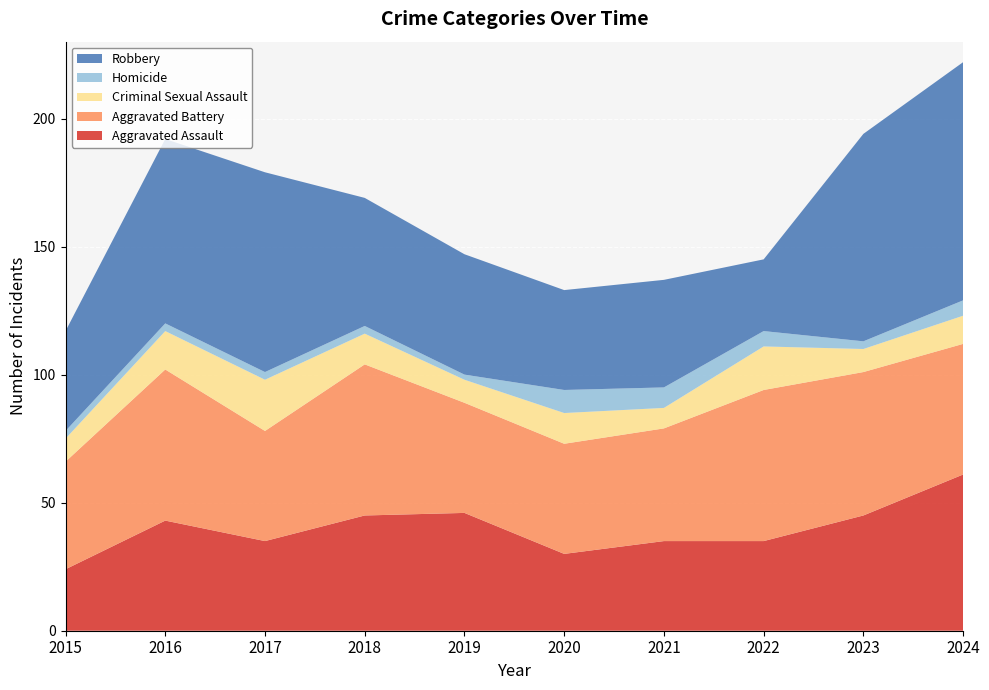

Reading left to right, extract all data points from this chart.

Aggravated Assault: 24	43	35	45	46	30	35	35	45	61
Aggravated Battery: 42	59	43	59	43	43	44	59	56	51
Criminal Sexual Assault: 9	15	20	12	9	12	8	17	9	11
Homicide: 3	3	3	3	2	9	8	6	3	6
Robbery: 39	72	78	50	47	39	42	28	81	93